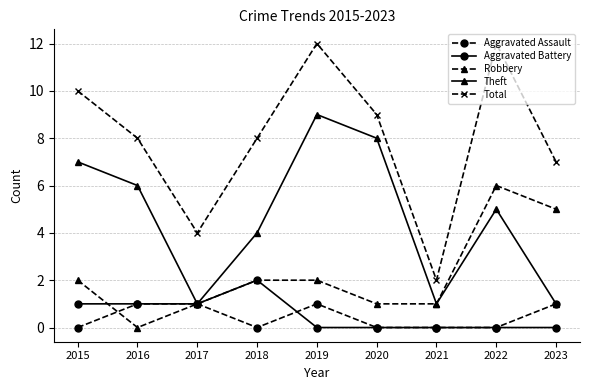

What is the greatest value displayed?

12